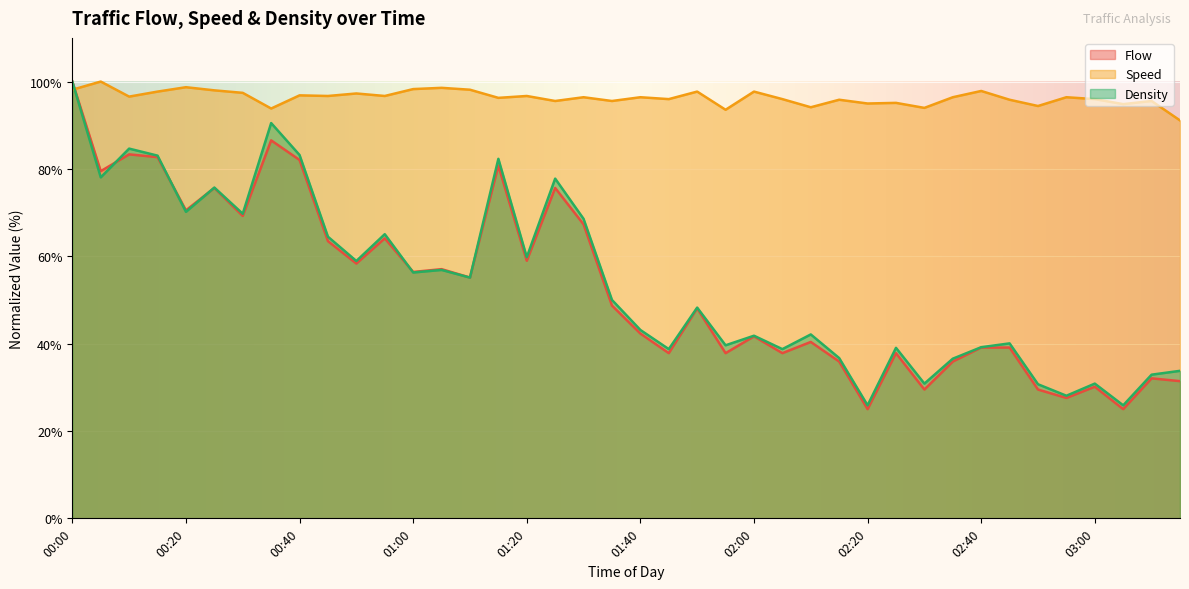

Where does the Density series first go above 50?

00:00